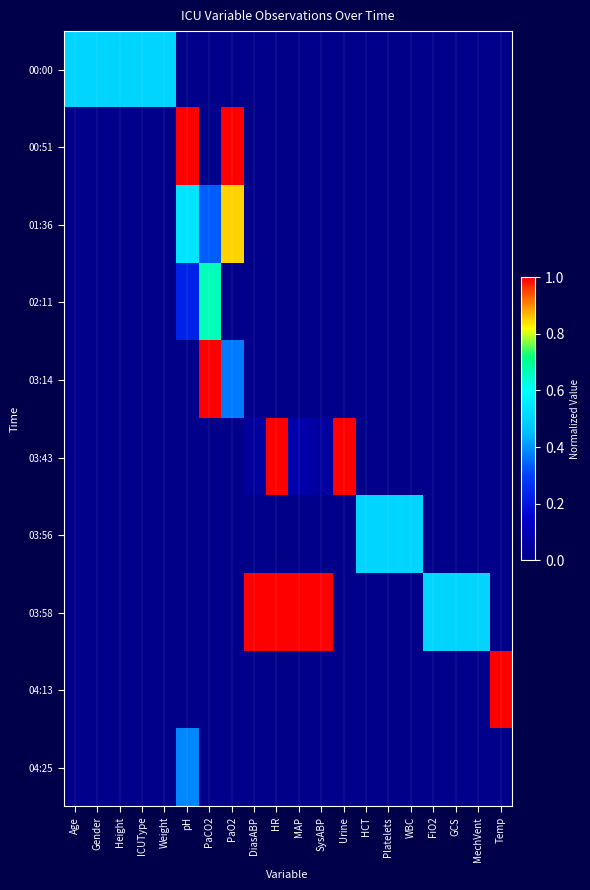

What is the total value across all series at MAP?

1.1